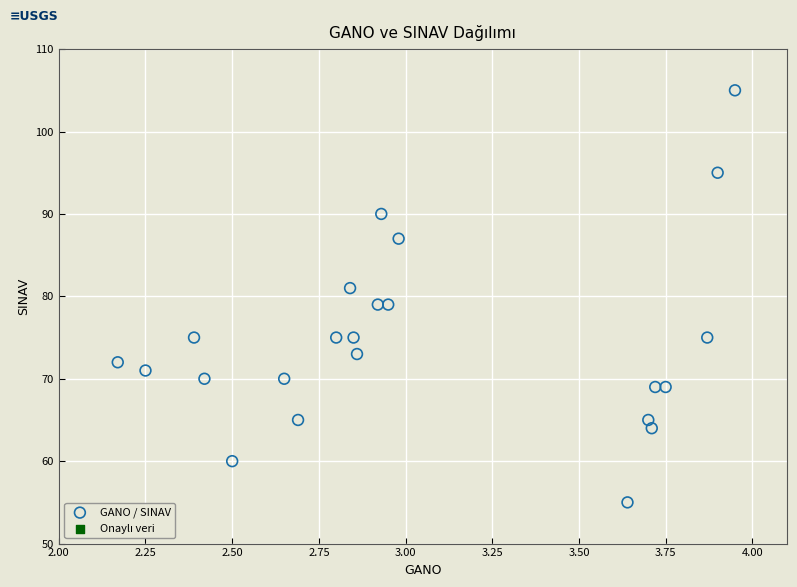

What is the range of Y values (max minus min)?

50